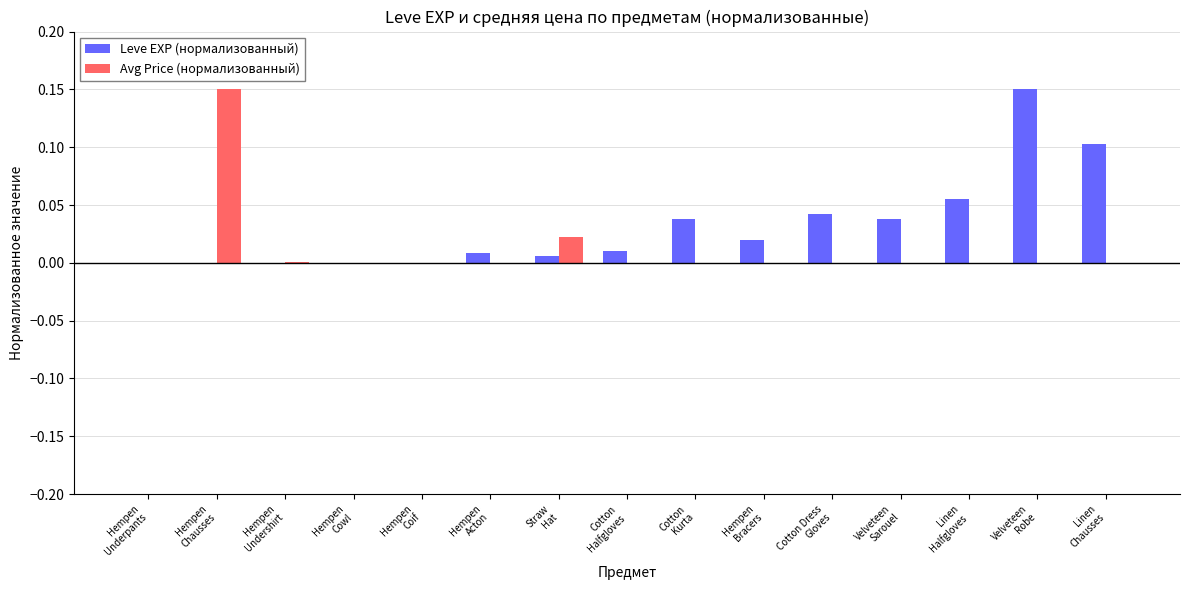

Between Hempen
Undershirt and Hempen
Bracers, which series saw the biggest shift?

Leve EXP (нормализованный)